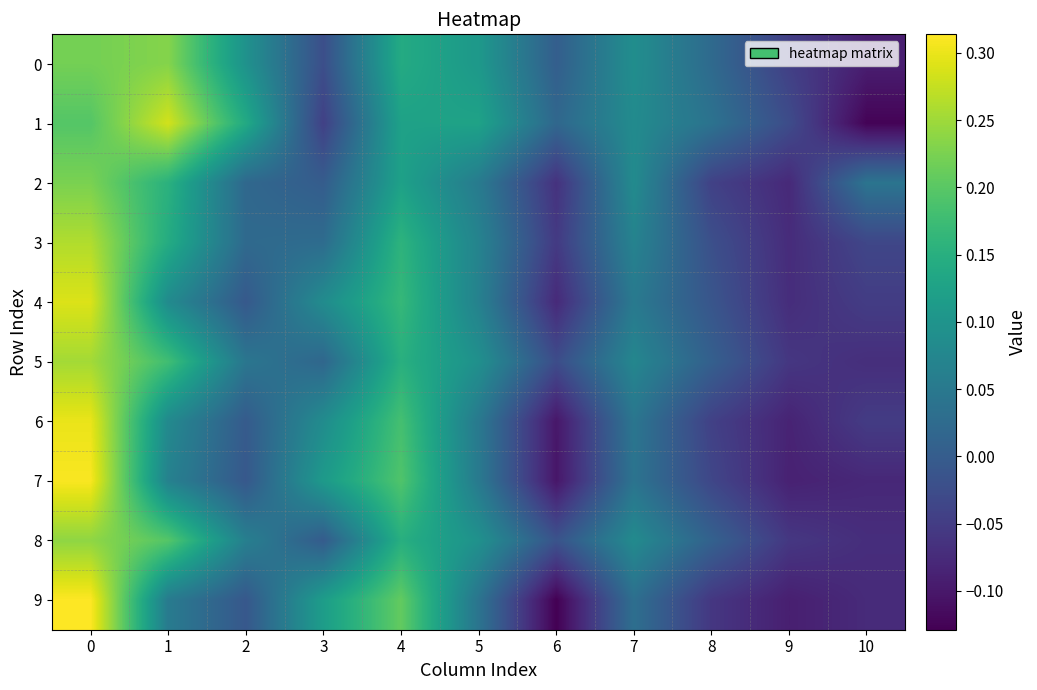

At how many categories does at least one series exceed 0?

10